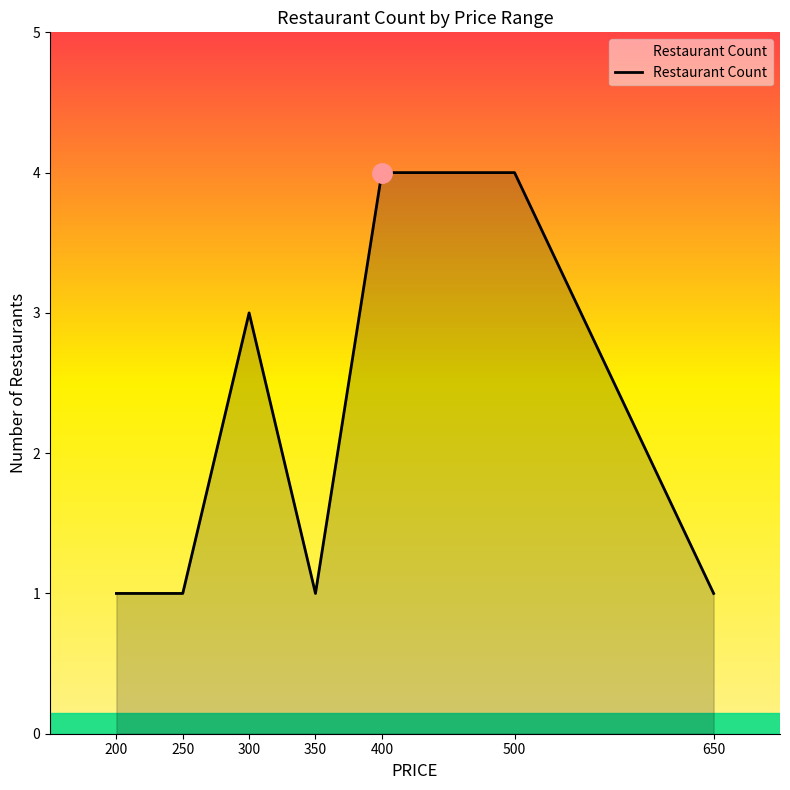

Where is the first local maximum?

300